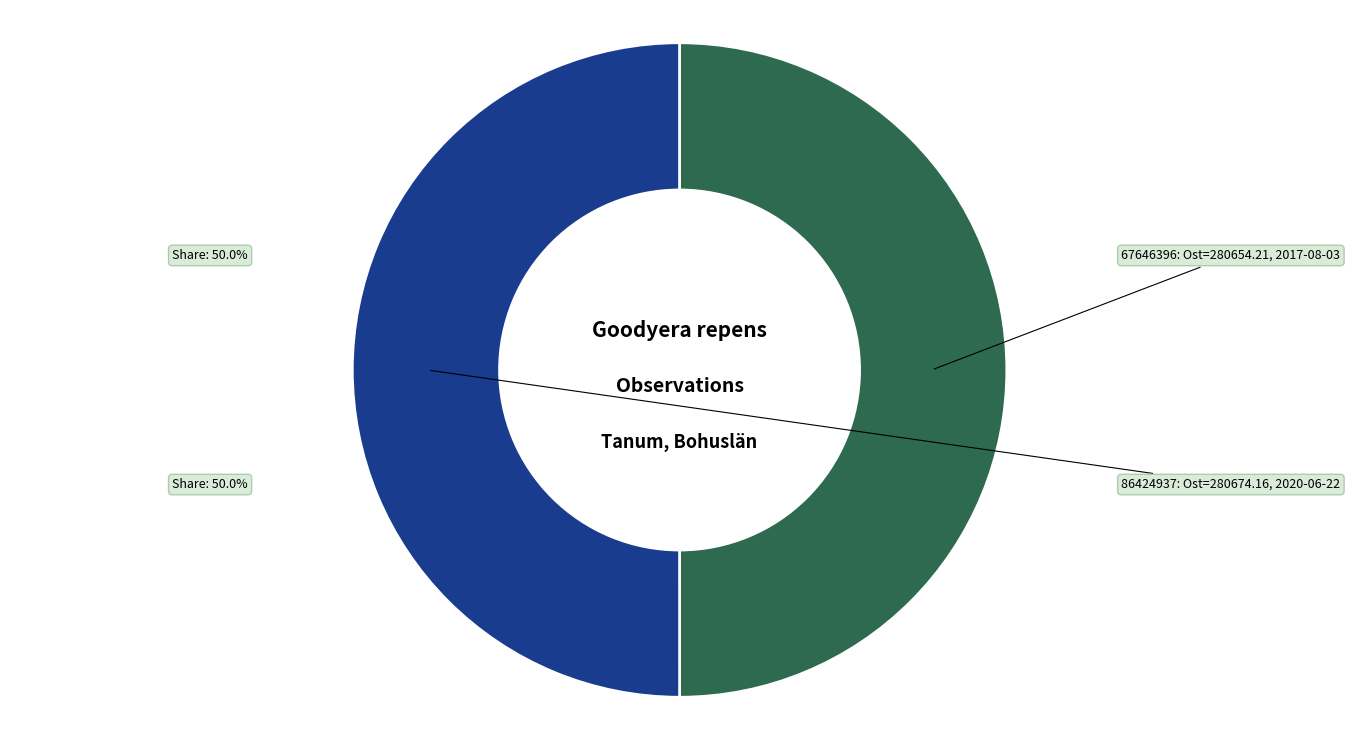

Which slice is the smallest?

Knärot (67646396)